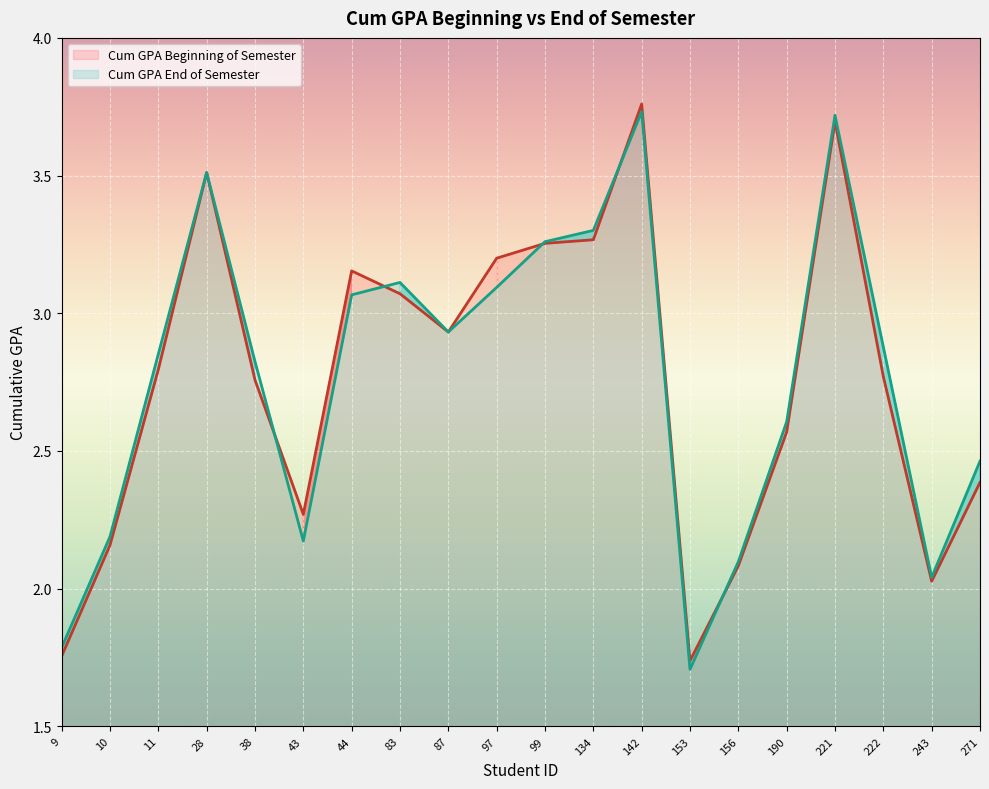

What is the difference between the maximum and minimum values in the Cum GPA End of Semester series?

2.0